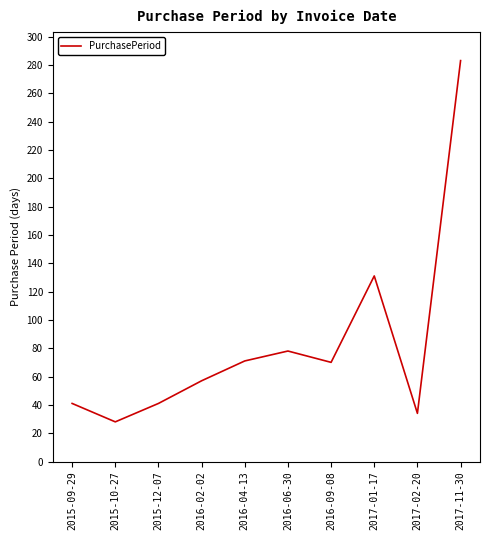

At which category does the chart reach its peak across all series?

2017-11-30